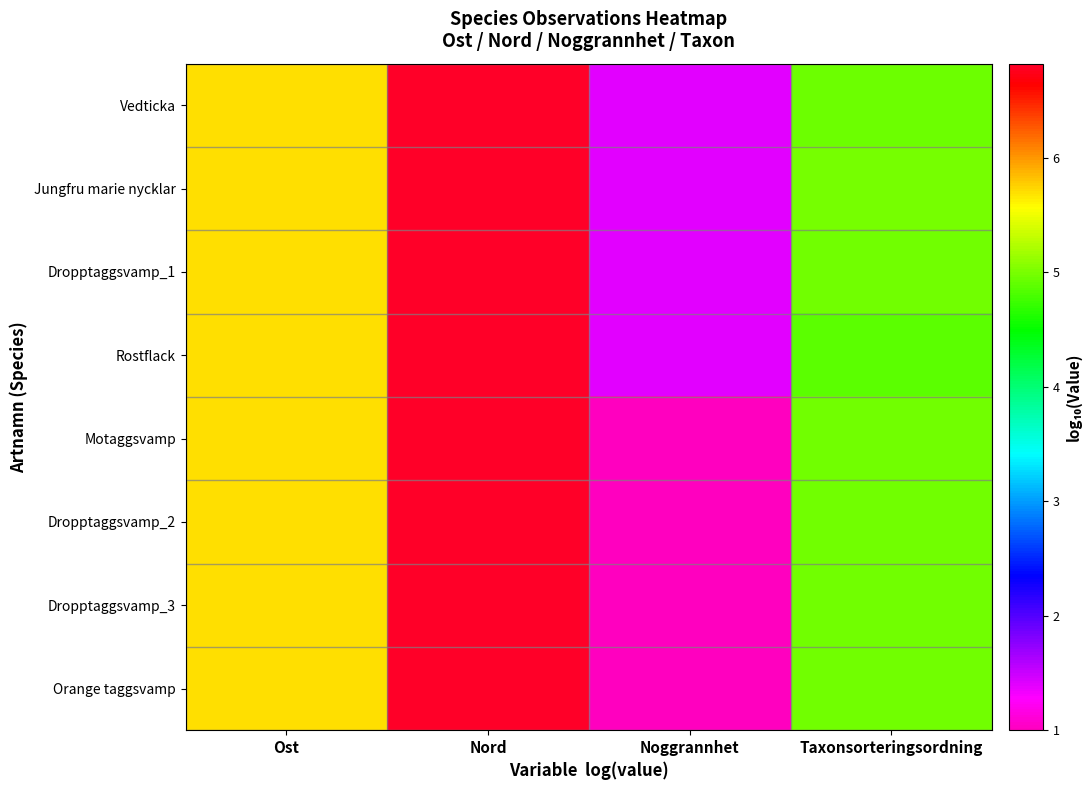

At how many categories does at least one series exceed 2?

3